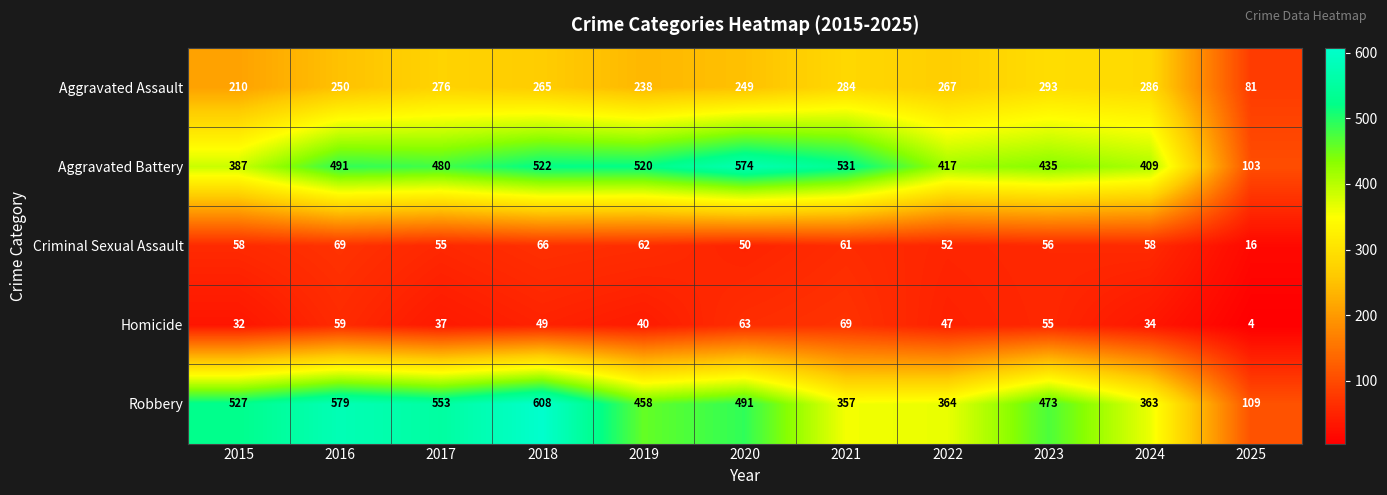

At which label does Aggravated Battery first exceed 480?

2016